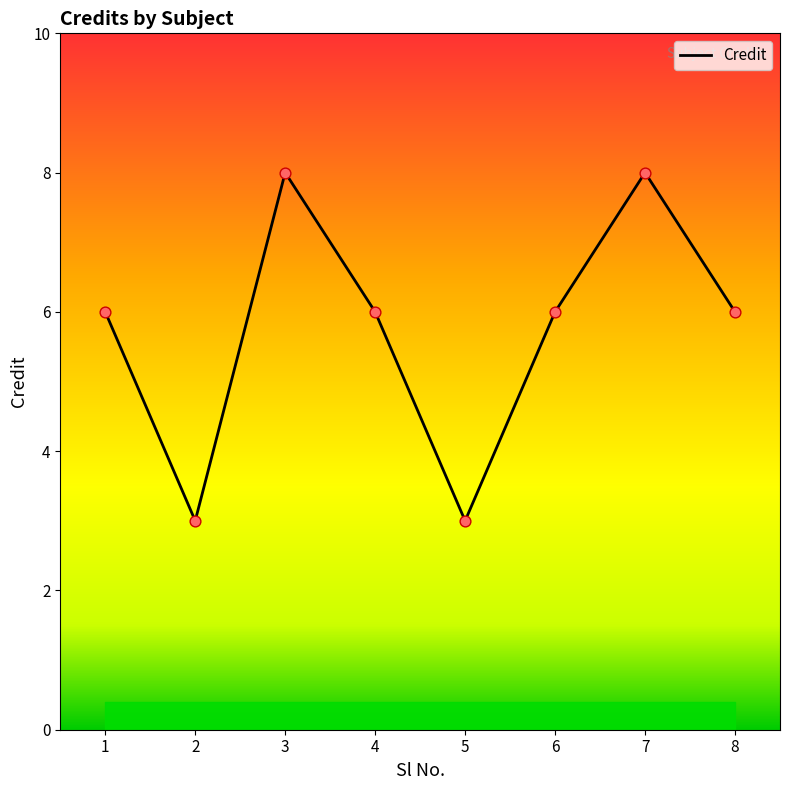

Approximately how many times larger is the value at 6 compared to 4?

1.0